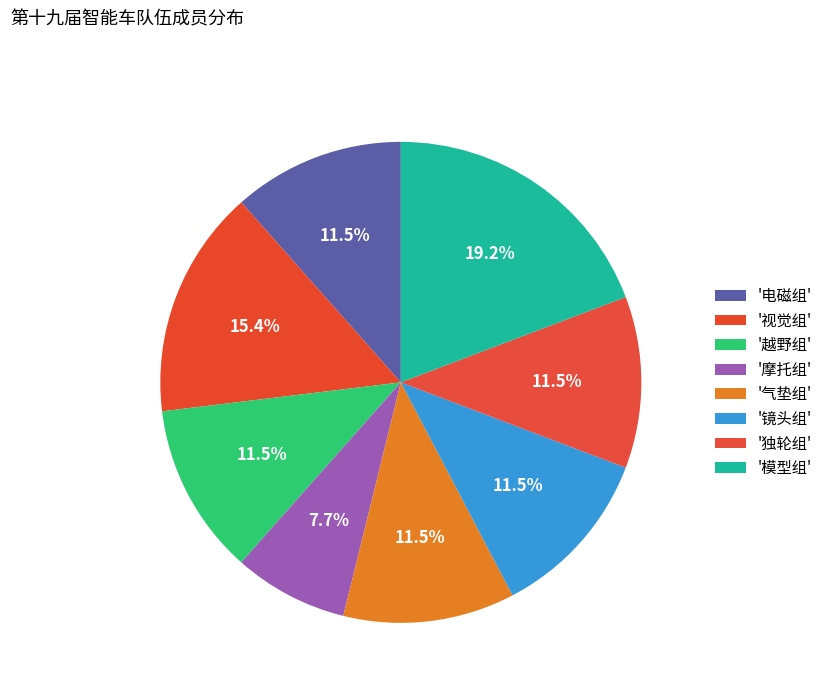

Count the number of slices in the pie.

8